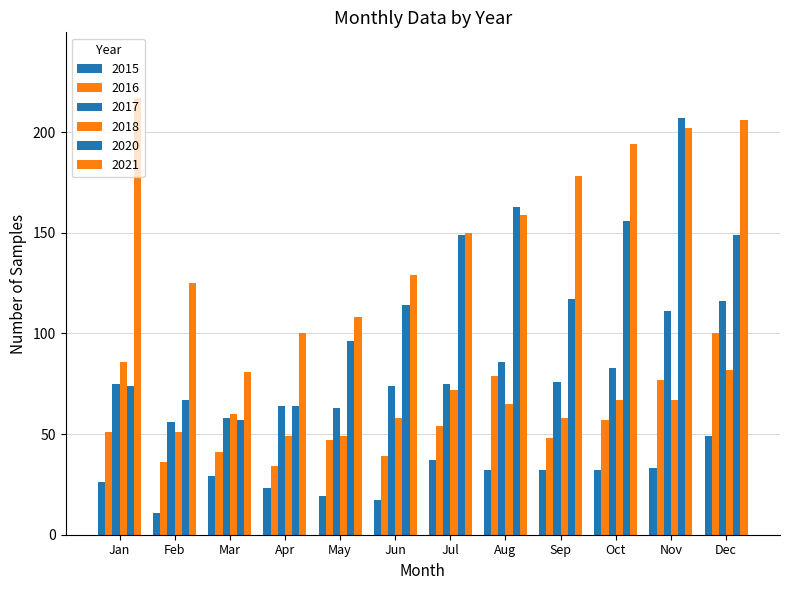

At which label is 2017 closest to 86?

Aug